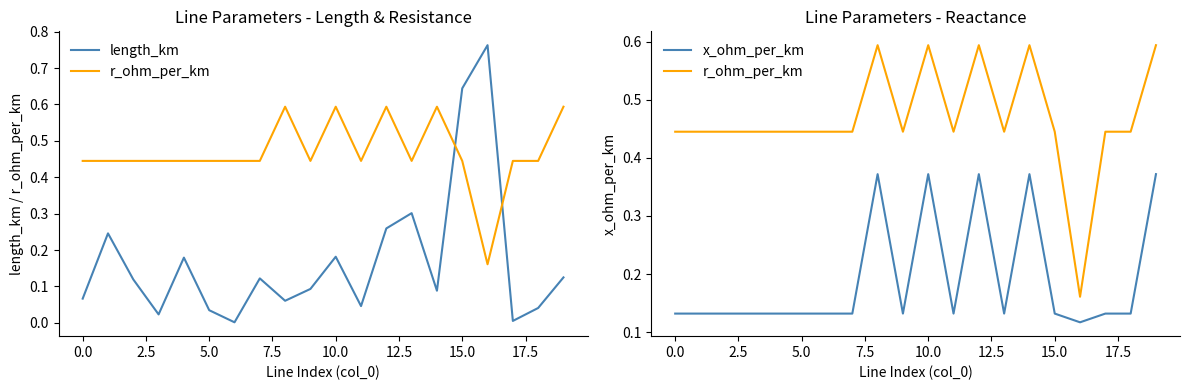

What are all the series names shown in the legend?

length_km, r_ohm_per_km, x_ohm_per_km